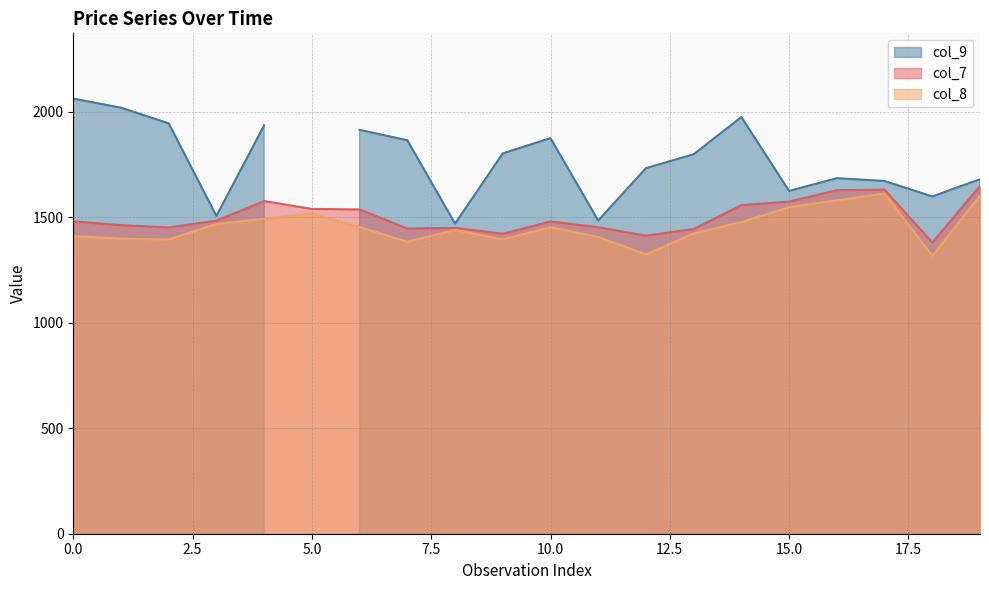

The value of col_7 at 10.0 is 1480.3. True or false?

True